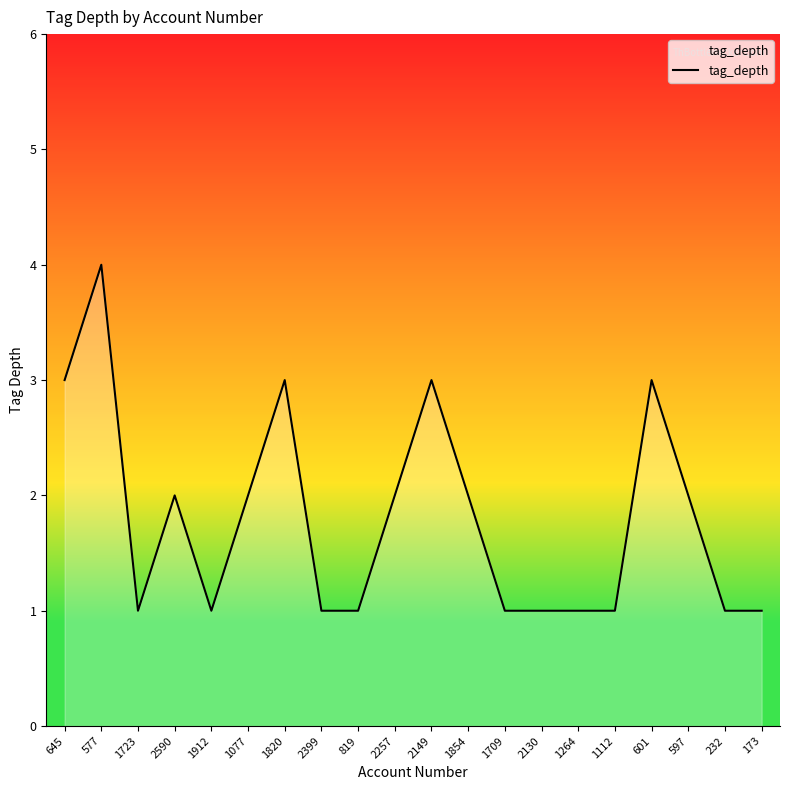

What is the change in value from 1077 to 173?

-1